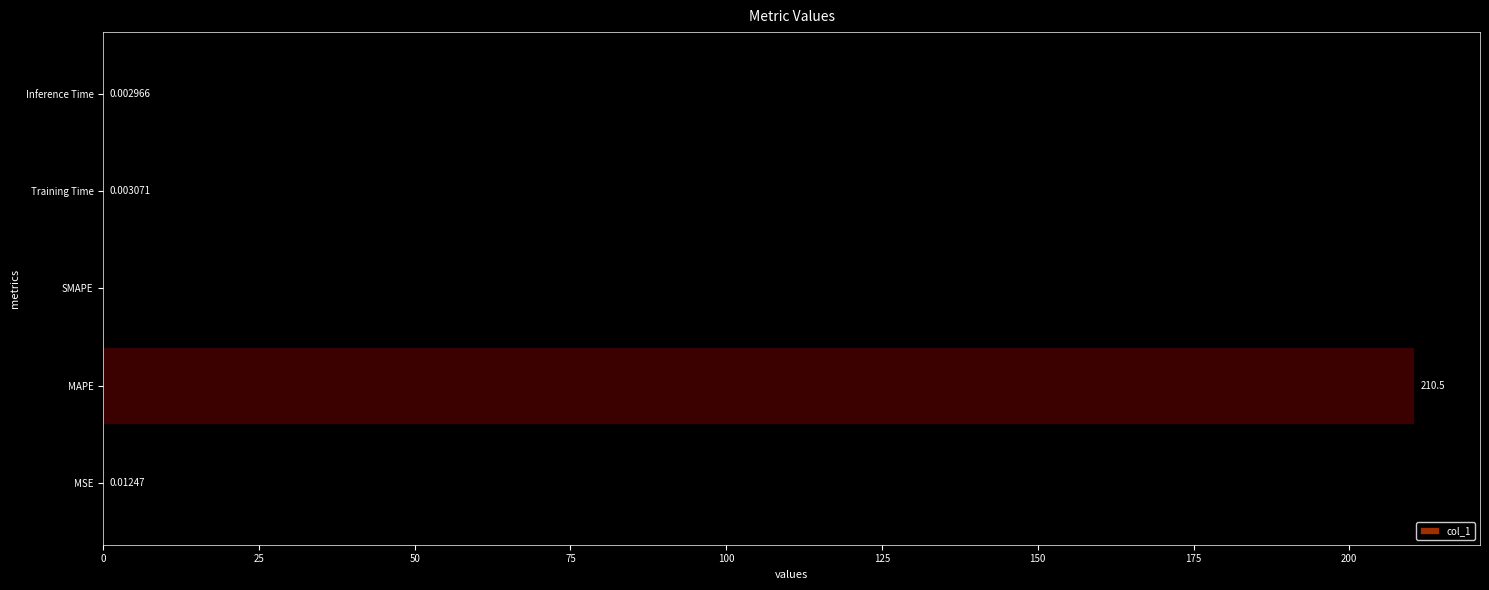

Between Inference Time and SMAPE, which is larger?

Inference Time